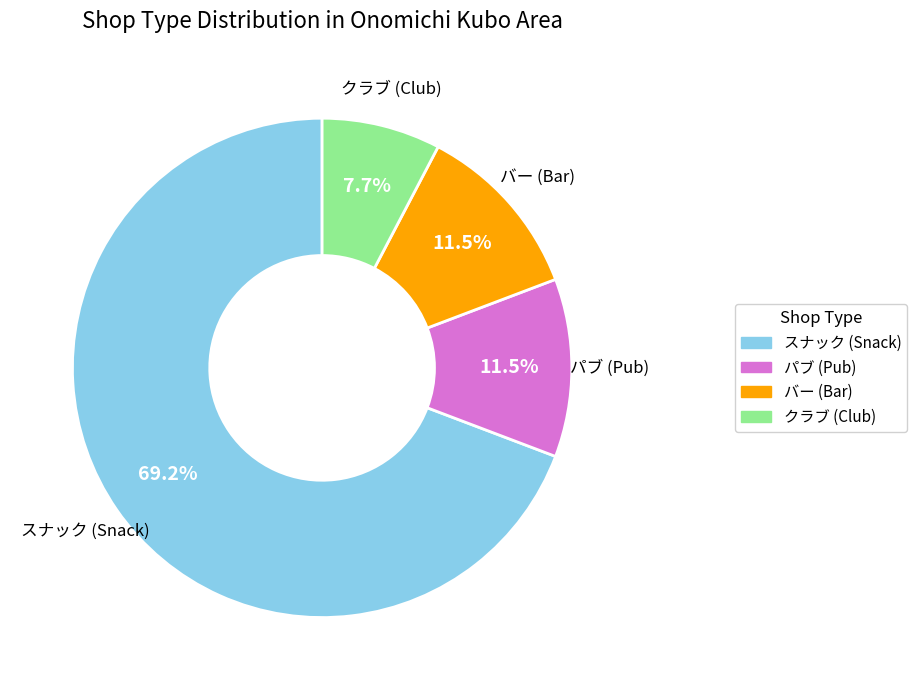

Is there any slice that represents more than half of the pie?

Yes